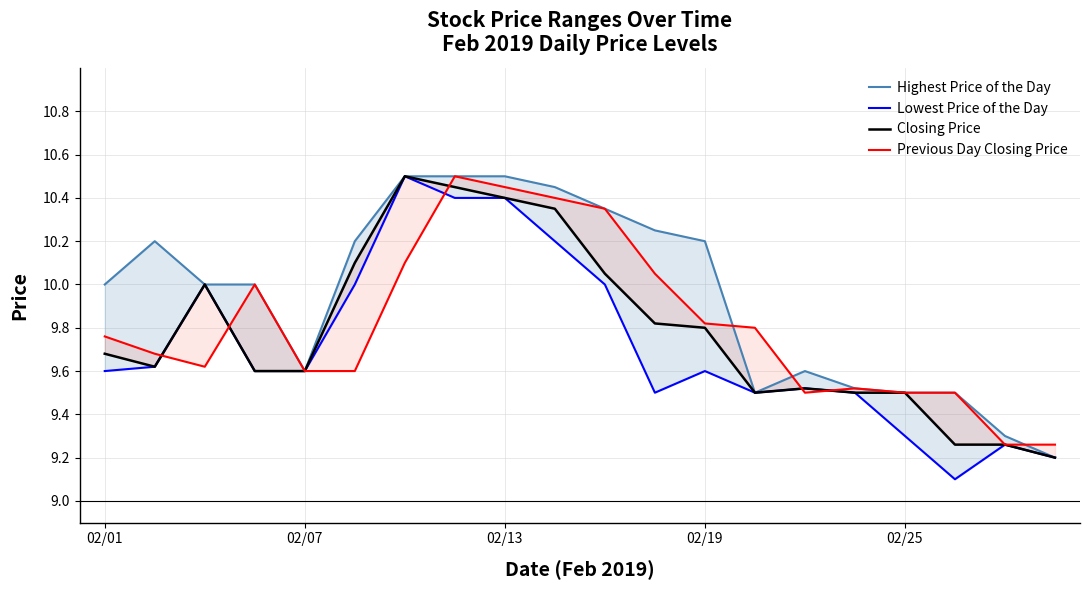

What is the minimum value shown in the chart?

9.1